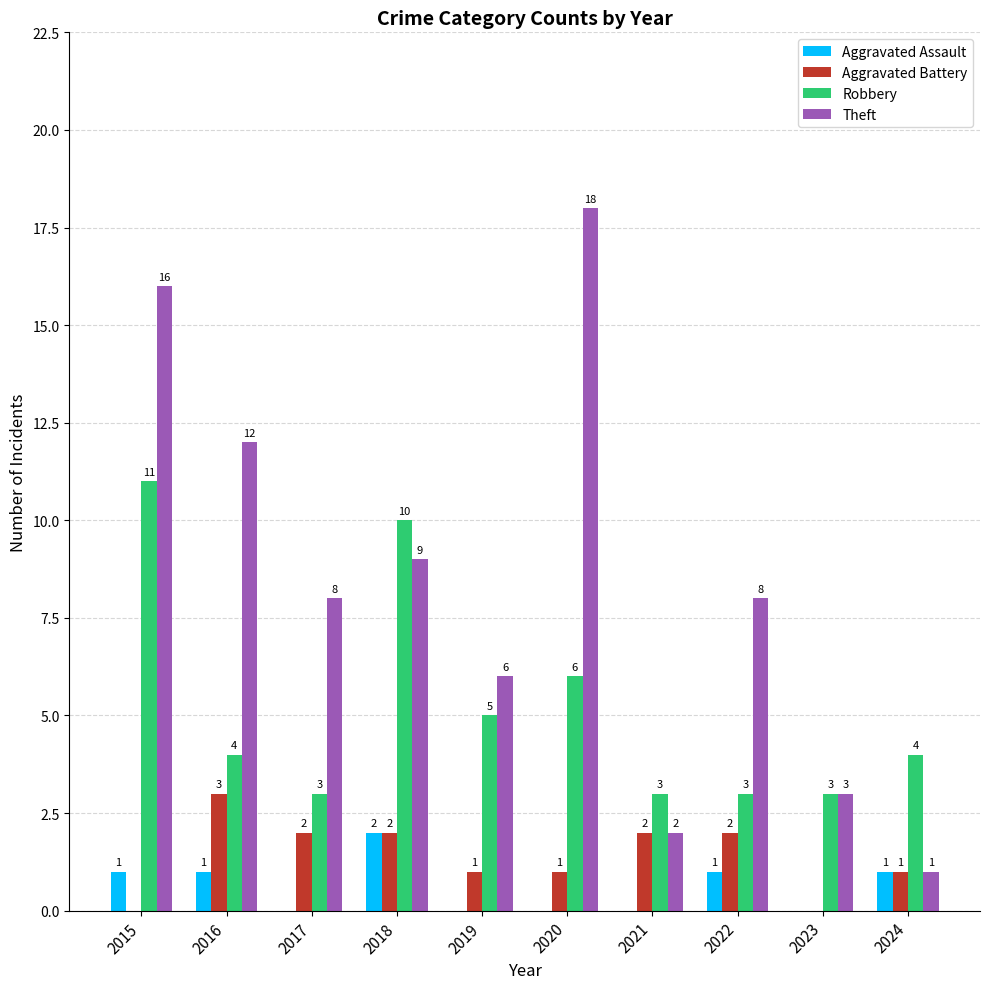

Is the value of Robbery at 2020 greater than the value of Theft at 2022?

No